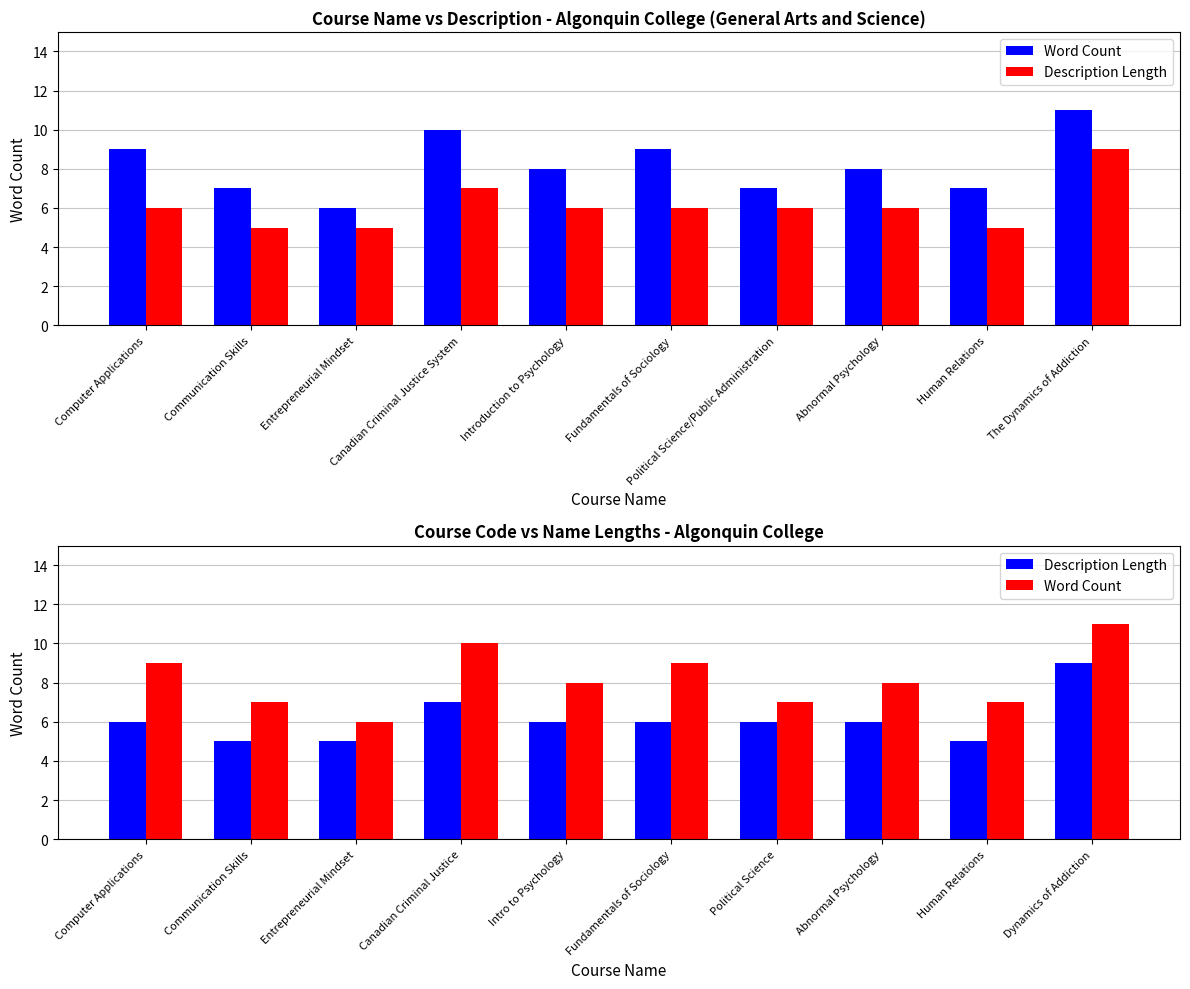

Are the bars grouped side by side (vs. stacked)?

Yes